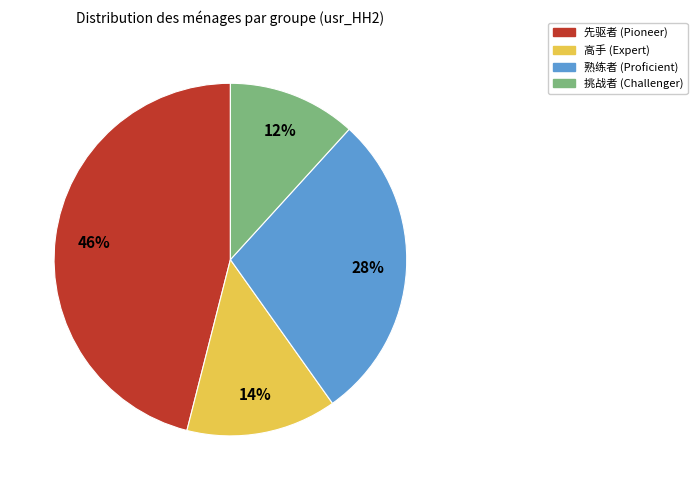

To the nearest percent, what percentage of the pie is 先驱者?

46%